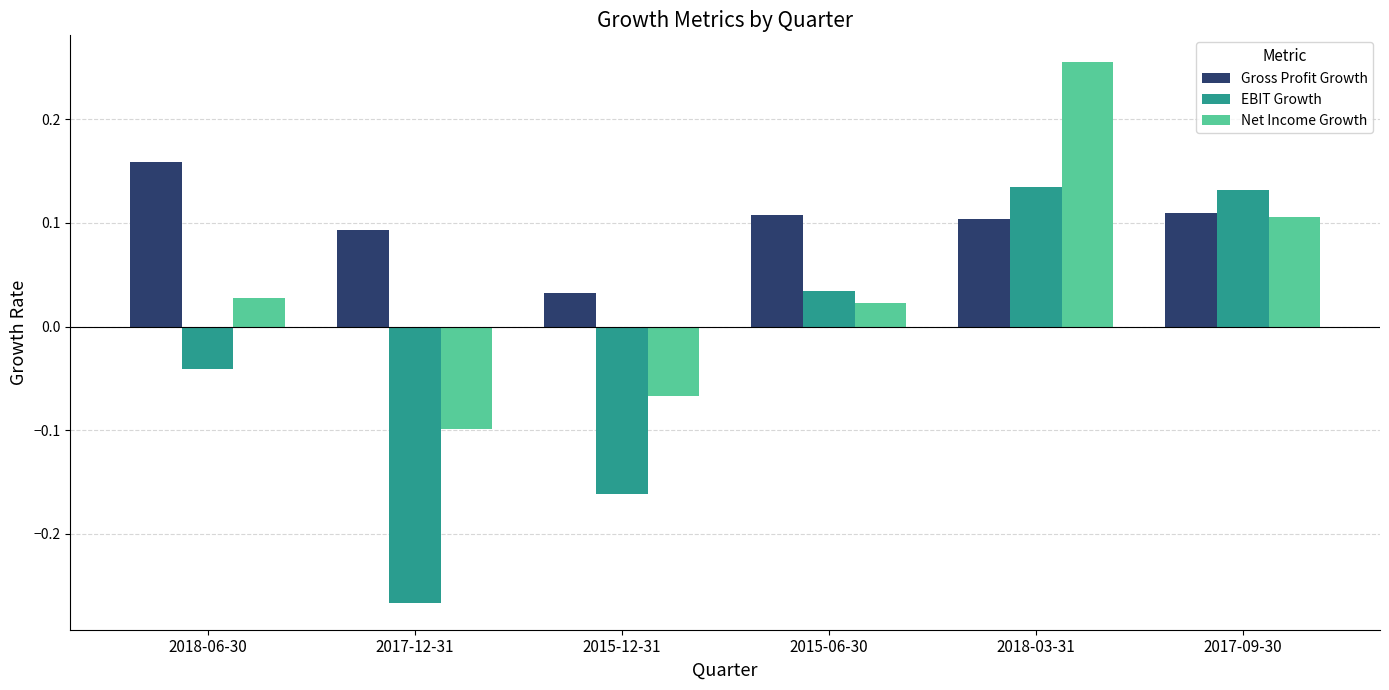

How many negative values does the EBIT Growth series have?

3